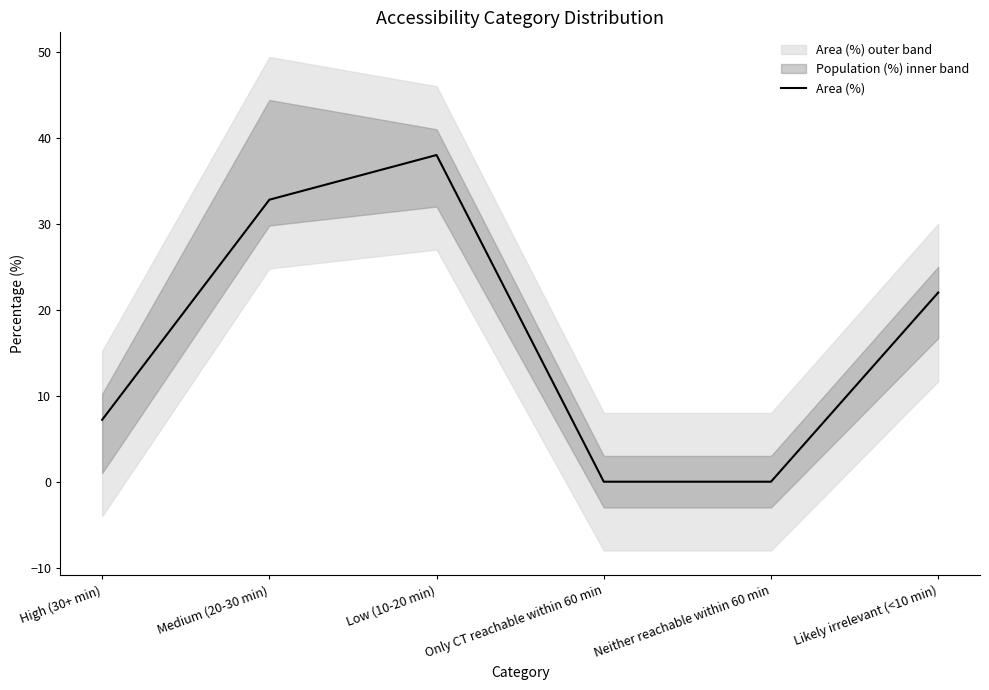

True or false: the data has more than 2 interior local peaks.

False